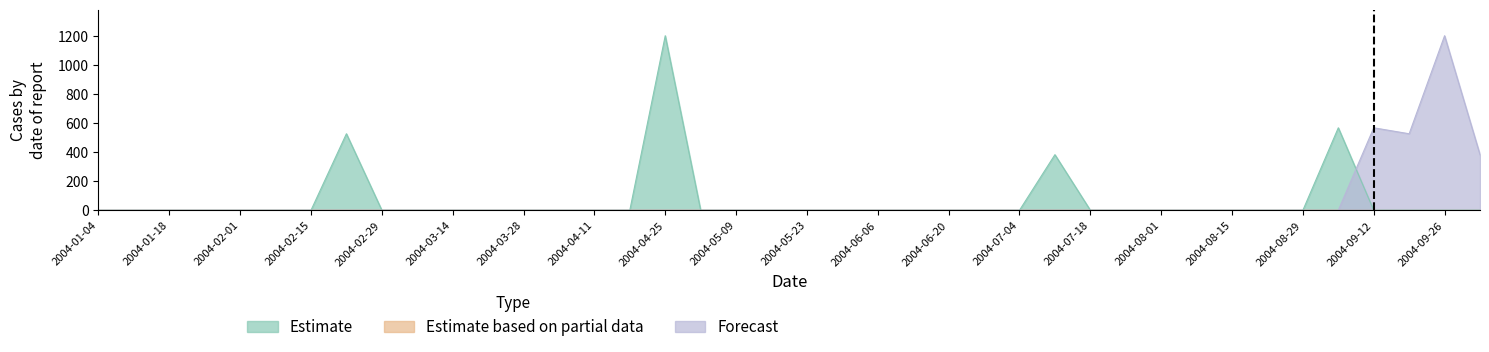

Between 2004-01-25 and 2004-05-23, which is larger?

2004-01-25